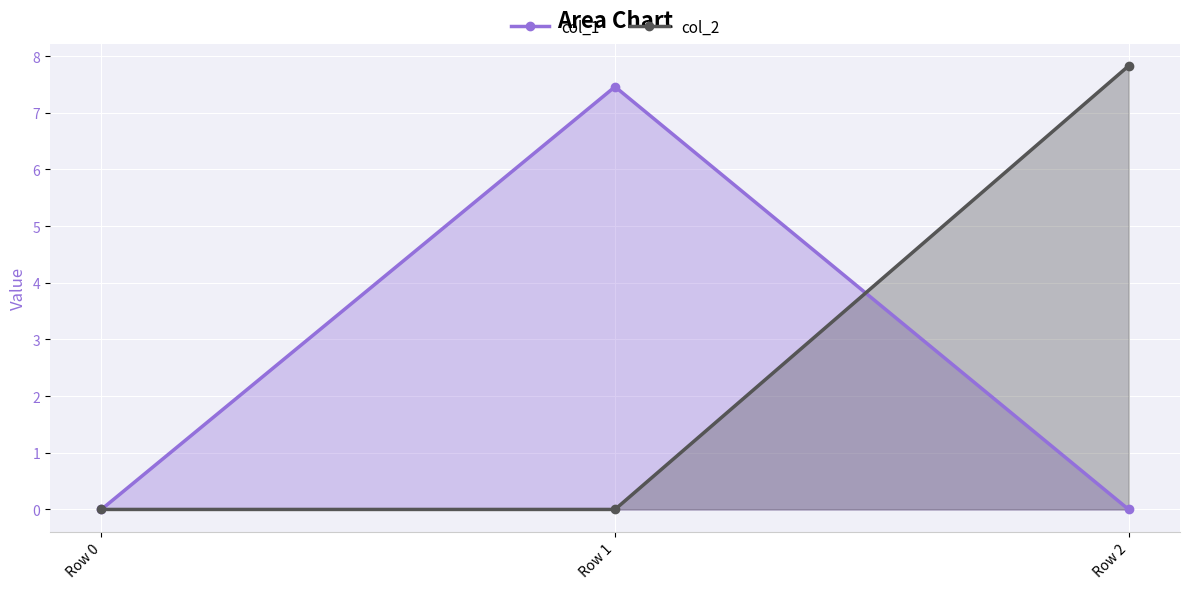

What is the difference between the col_1 values at Row 1 and Row 0?

7.5